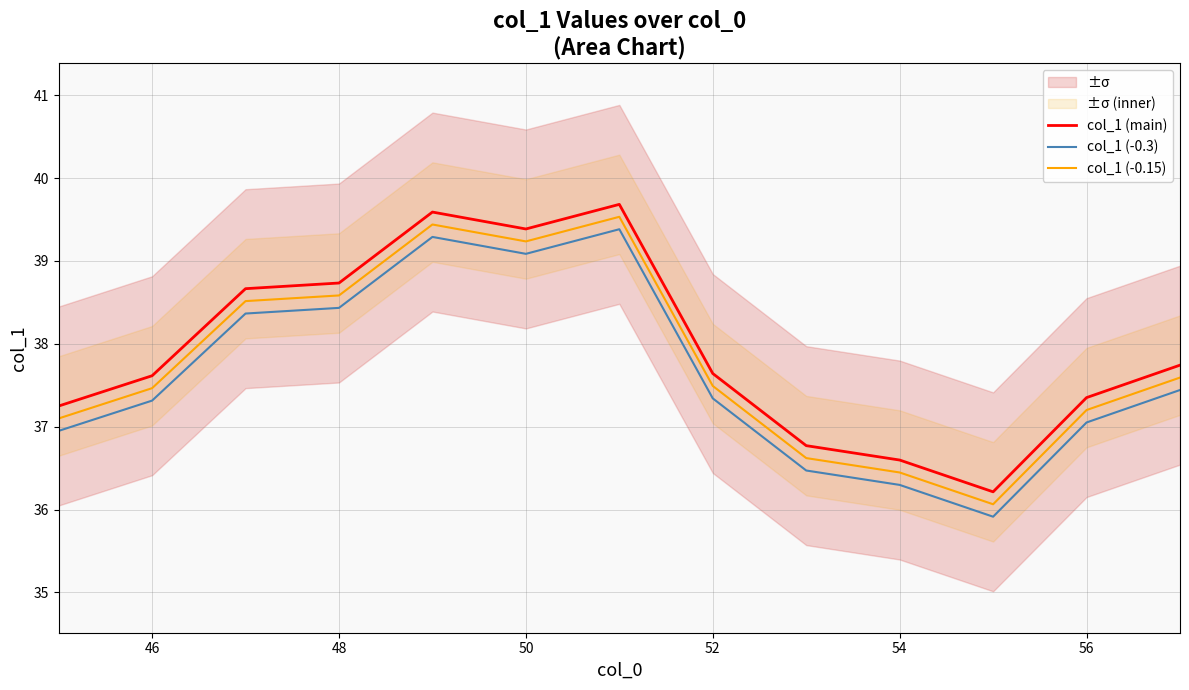

What is the value of the col_1 (-0.3) point at the 7th from the left?

39.4